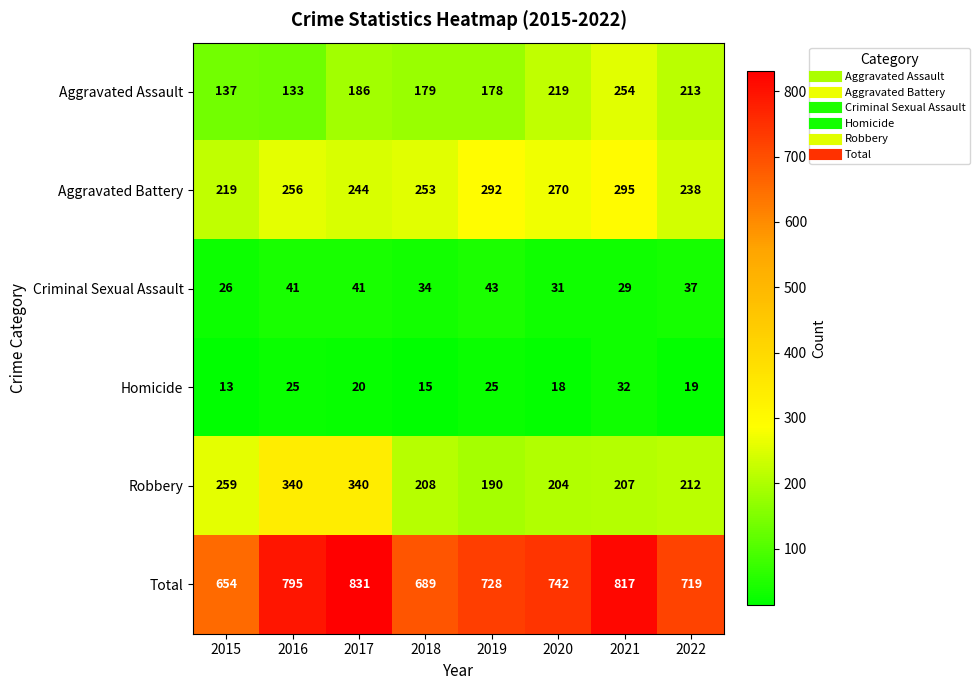

Rank the series by their maximum value, from highest to lowest.

Total, Robbery, Aggravated Battery, Aggravated Assault, Criminal Sexual Assault, Homicide